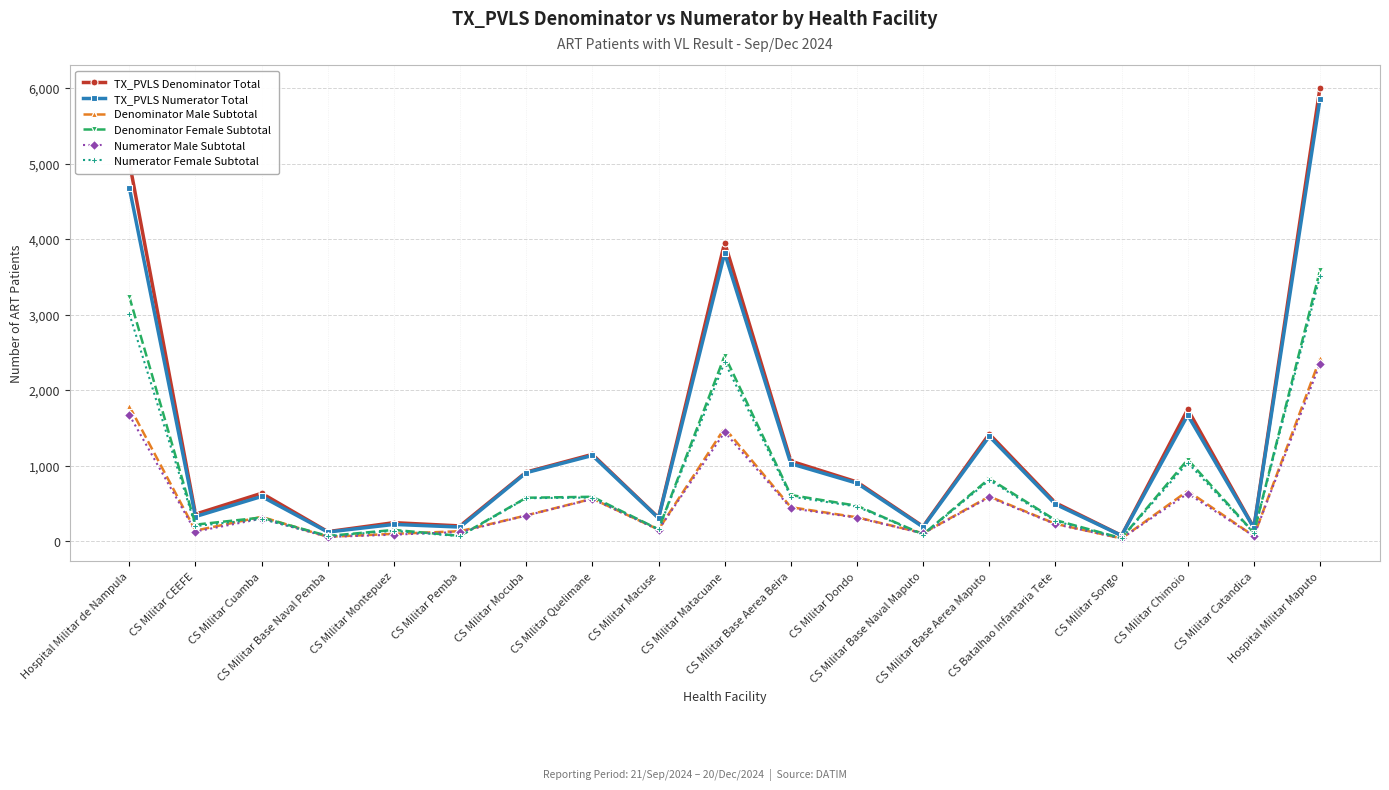

What is the maximum value for TX_PVLS Denominator Total?

6006